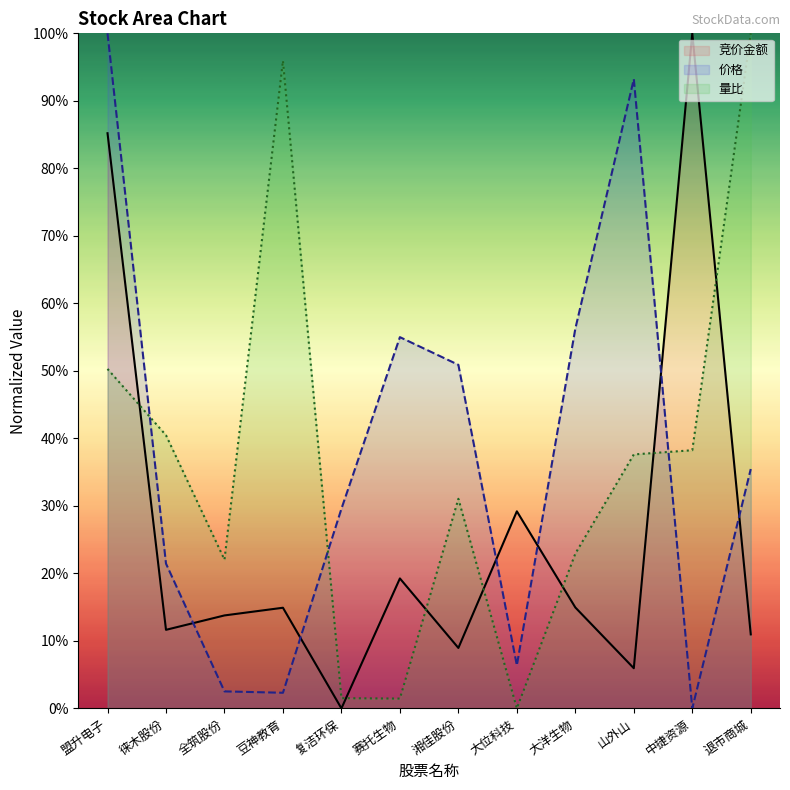

What position from the left is 复洁环保?

5